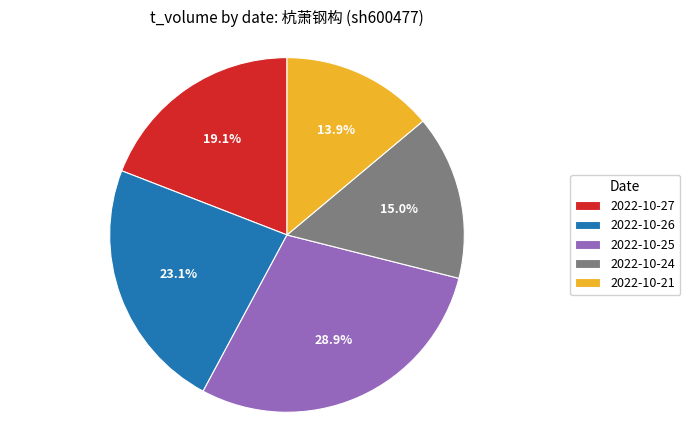

Is there any slice that represents more than half of the pie?

No